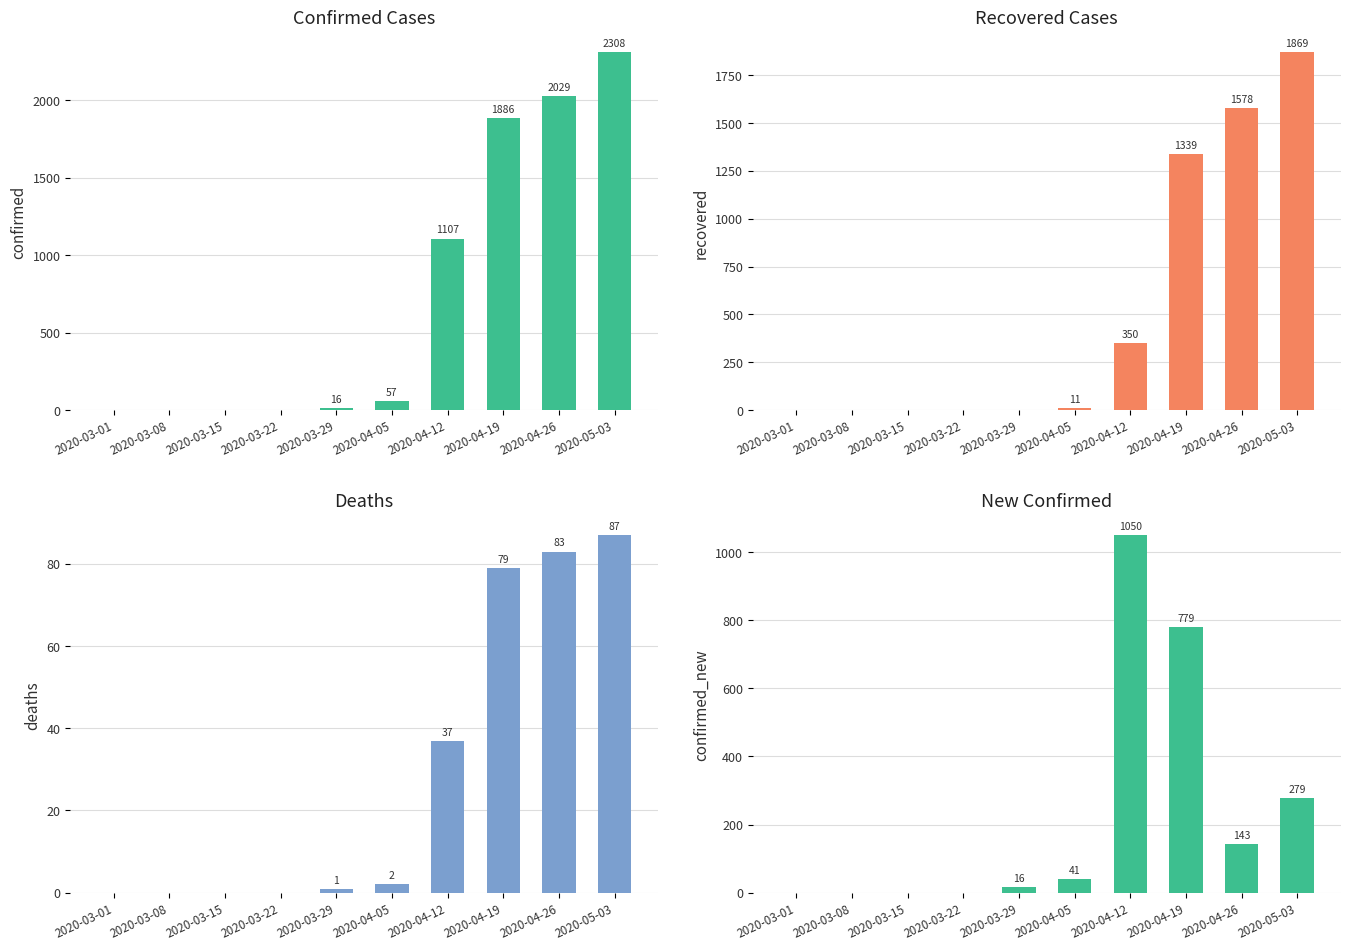

What is the difference between the deaths values at 2020-04-26 and 2020-04-12?

46